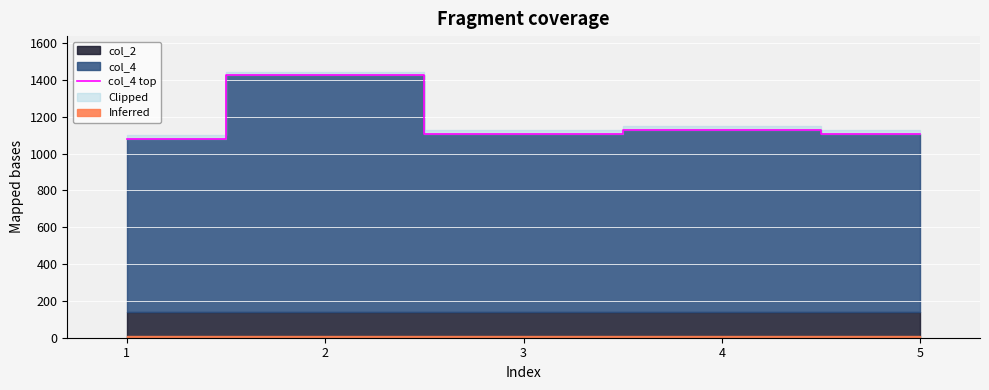

The value of col_4 top at 3 is 1756. True or false?

False